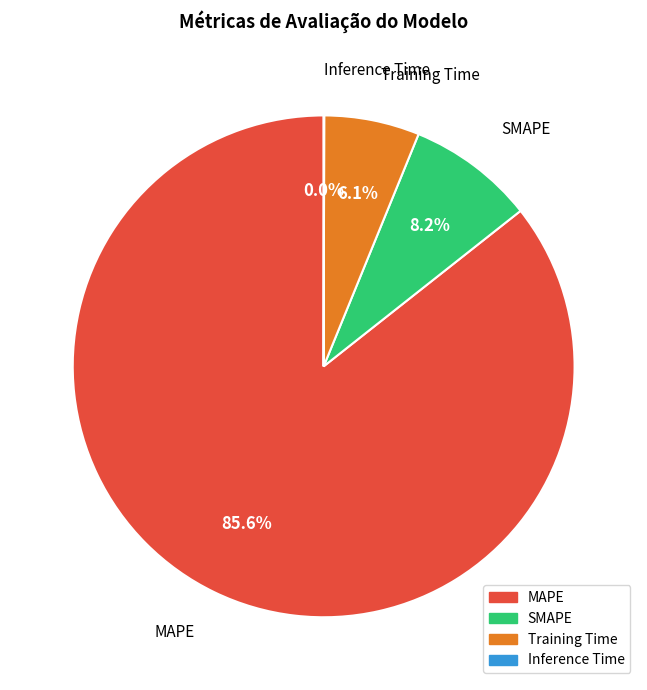

What is the largest slice in the pie chart?

MAPE